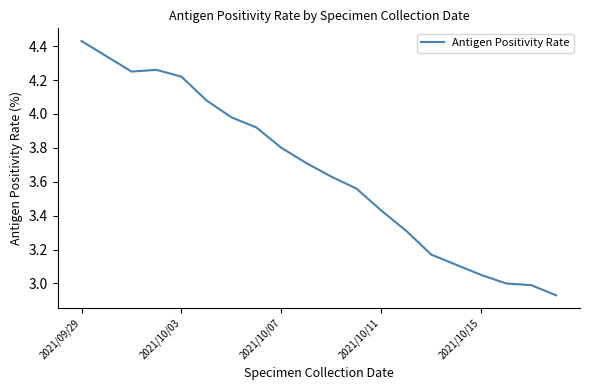

What is the difference between the maximum and minimum values?

1.5